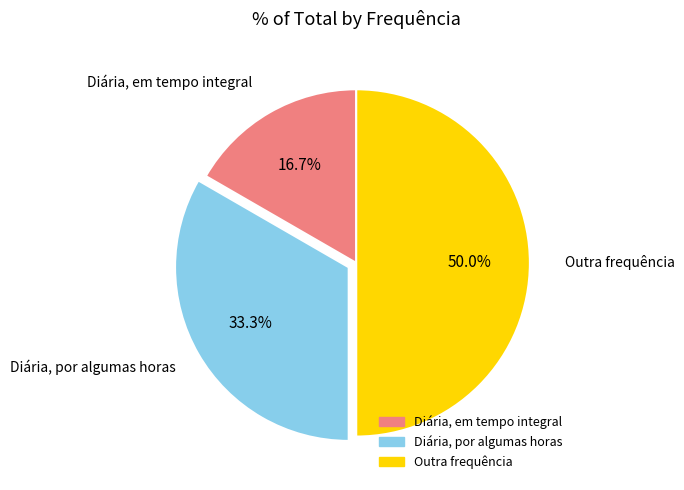

To the nearest percent, what is the combined percentage of Diária, por algumas horas and Outra frequência?

83%